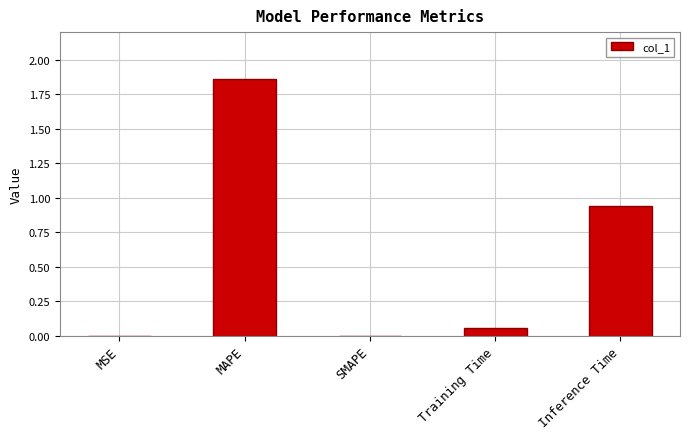

Which has a higher value, MAPE or Training Time?

MAPE